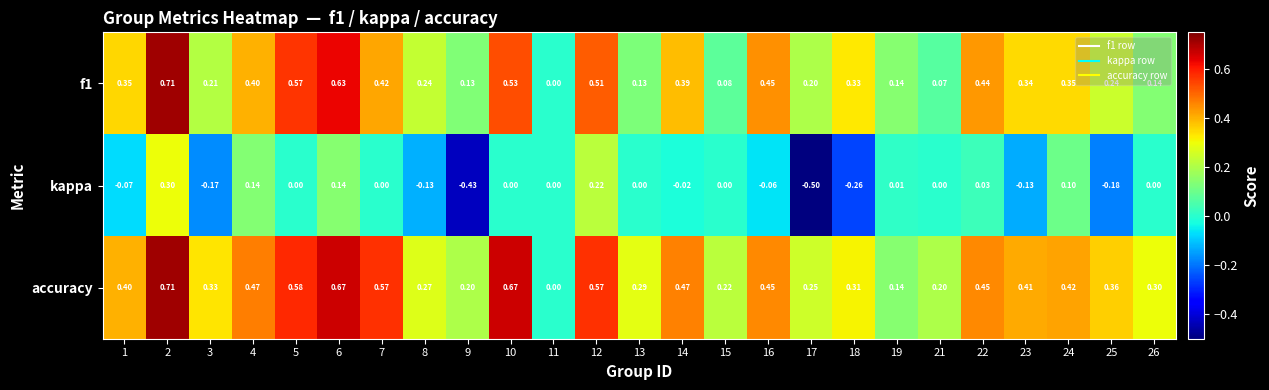

Rank the series at 25 from lowest to highest value.

kappa, f1, accuracy